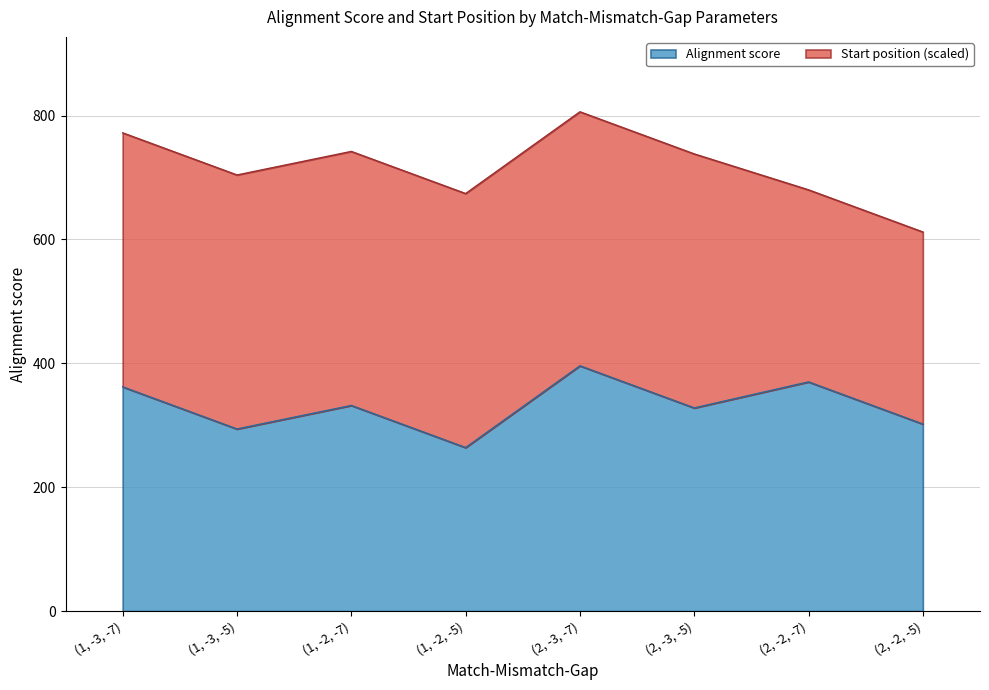

What is the smallest value displayed?

264